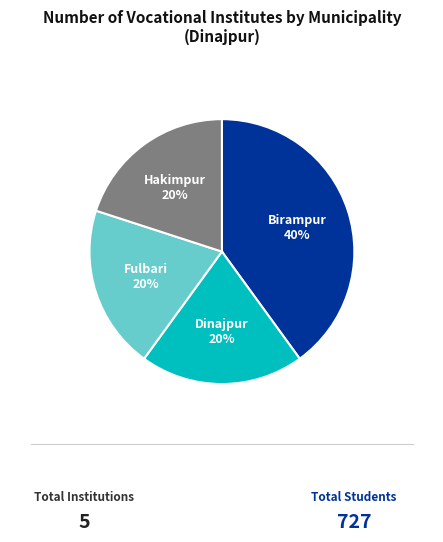

How many segments does this pie chart have?

4